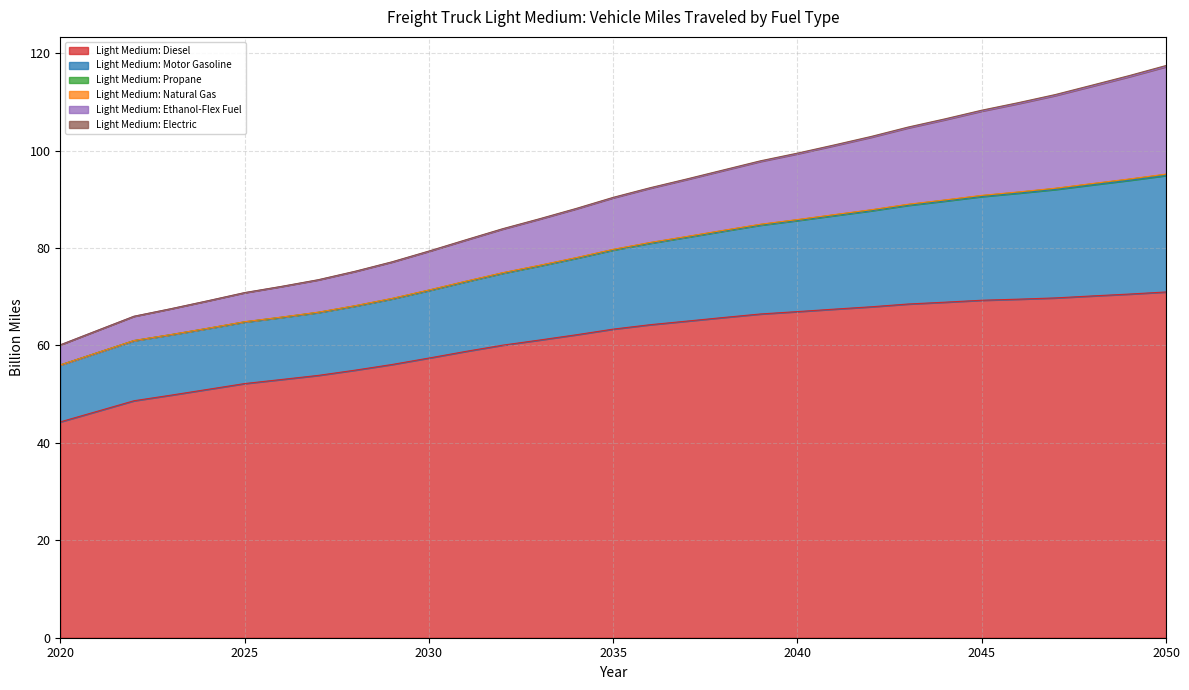

What is the minimum value for Light Medium: Diesel?

44.3